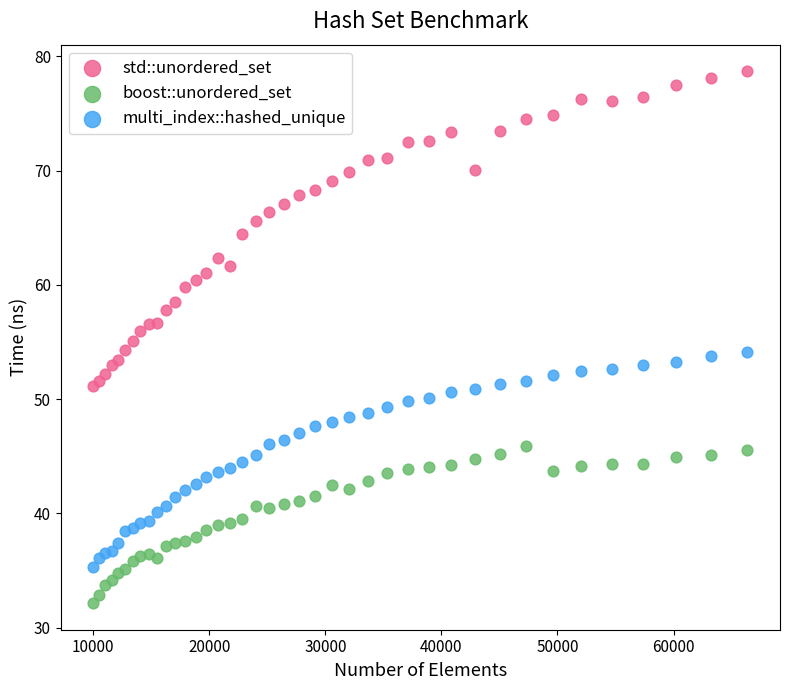

What is the X range (max minus min) for the scatter plot?

56358.0